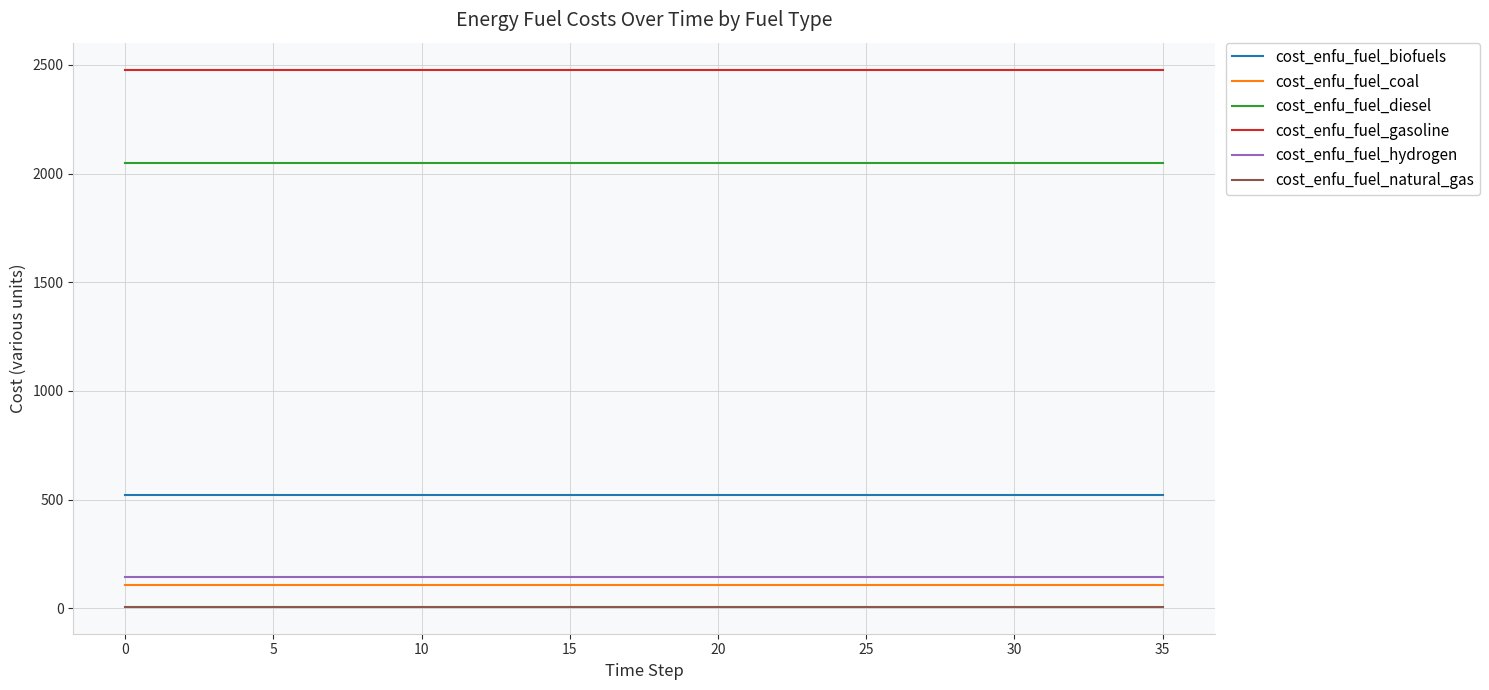

What is the maximum value shown in the chart?

2478.7